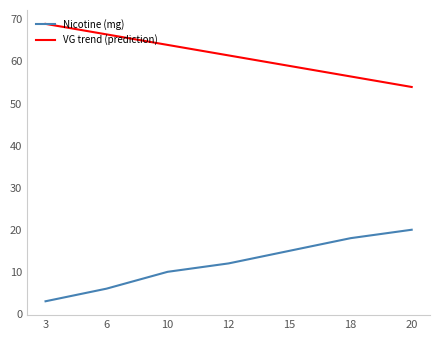

Which category has the lowest value across all series?

3